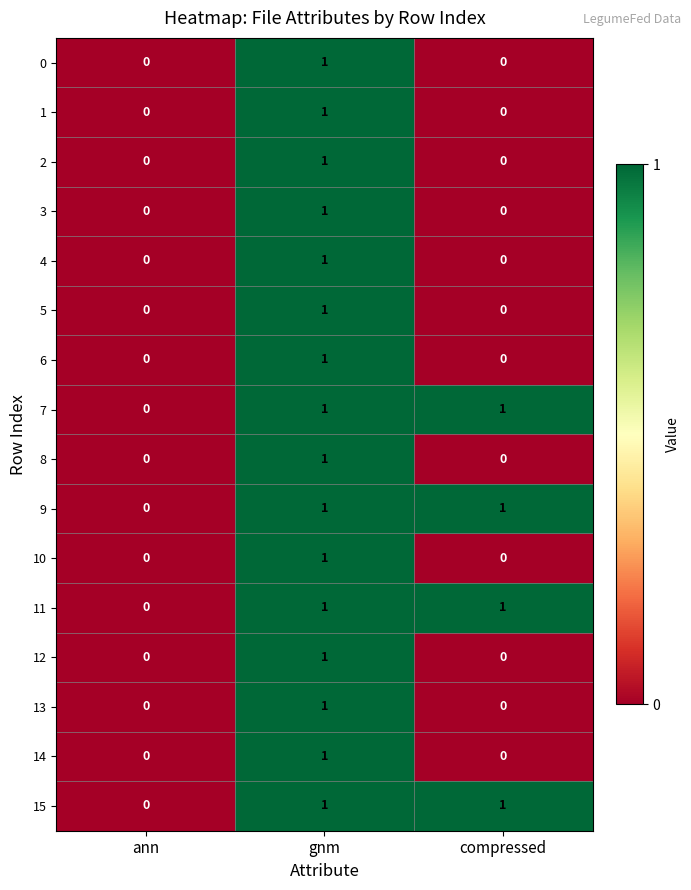

The 1 series shows 0 at ann. True or false?

True